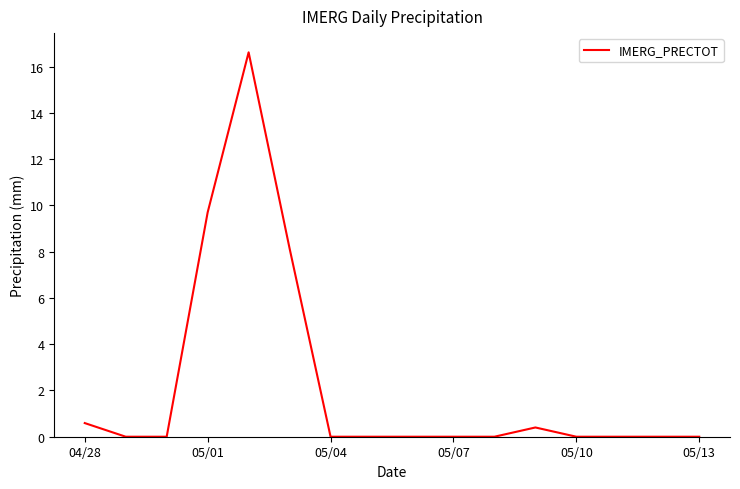

What is the difference between the maximum and minimum values?

16.6